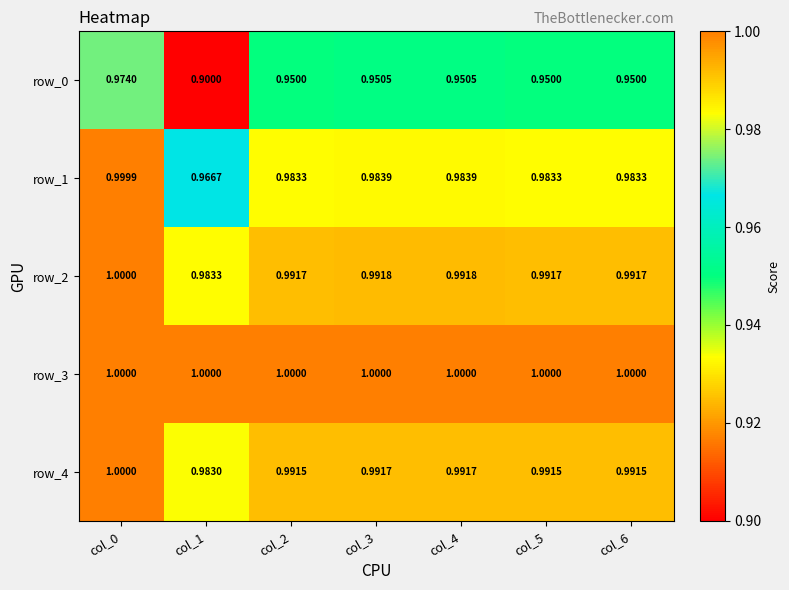

Is it true that row_4 equals 0.6 at col_5?

False